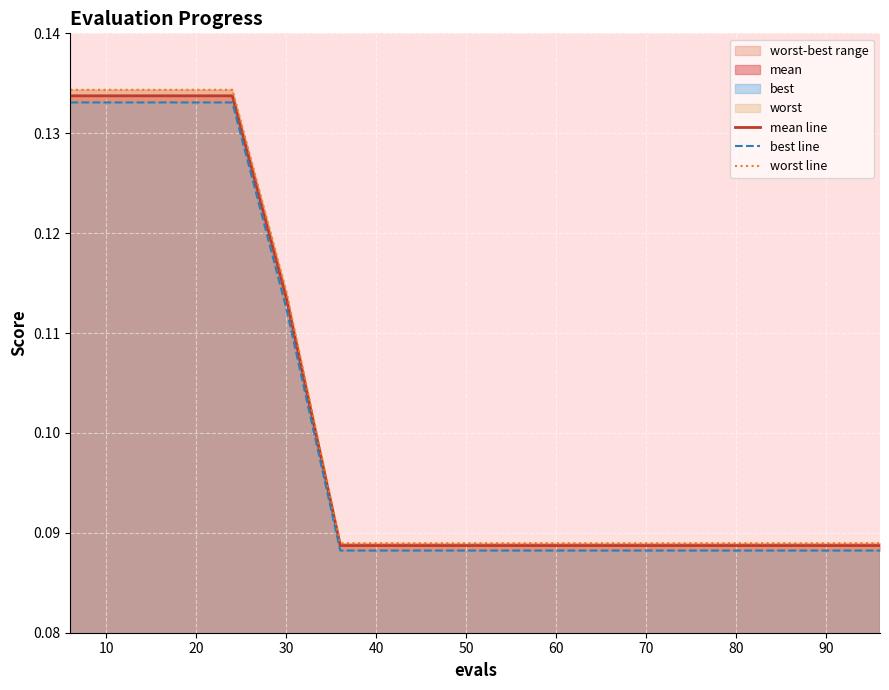

What is the sum of all best line values?

1.6